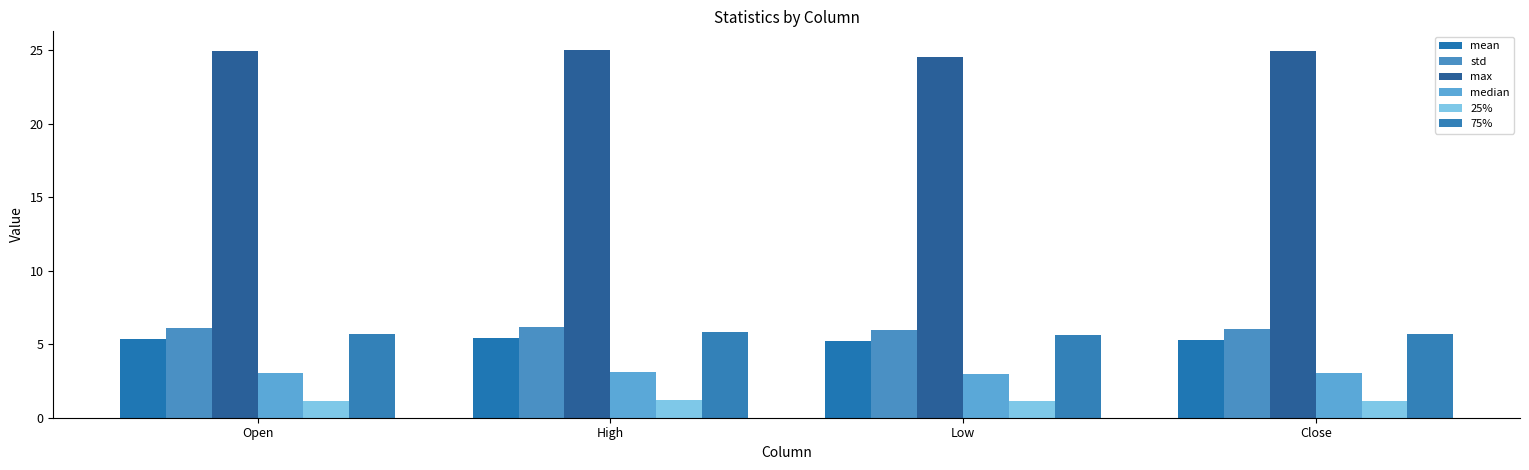

Between Open and Low, which series saw the biggest shift?

max